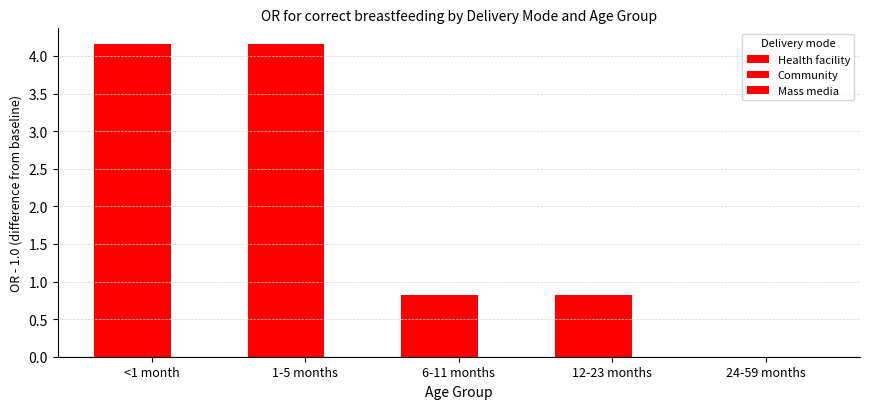

Which series changed the most between 1-5 months and 12-23 months?

Health facility